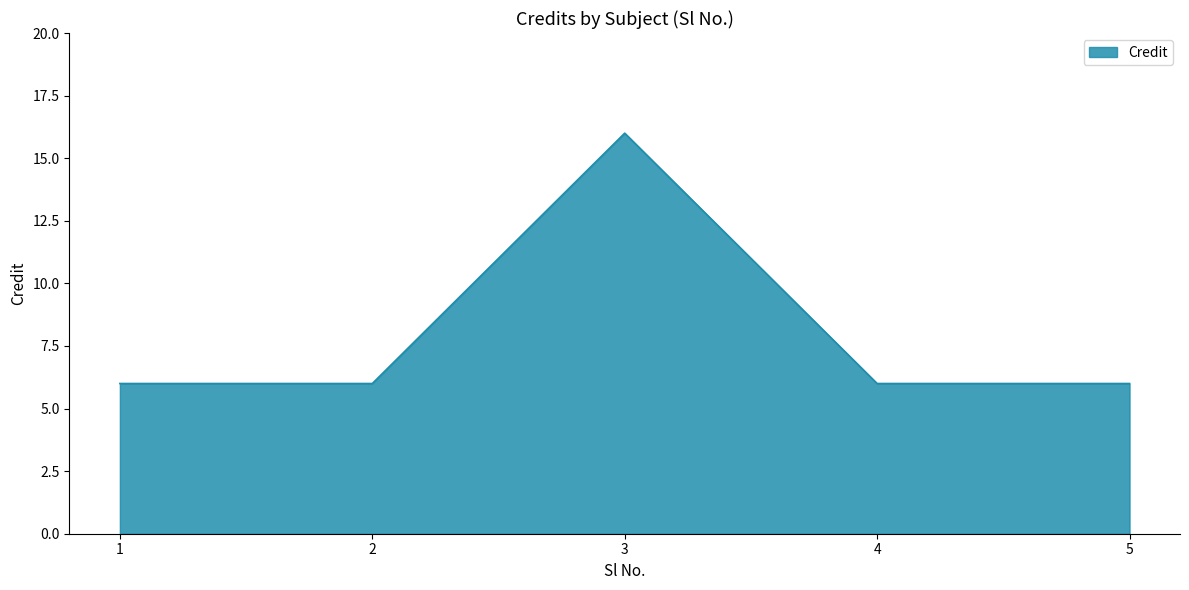

What is the difference between the maximum and minimum values?

10